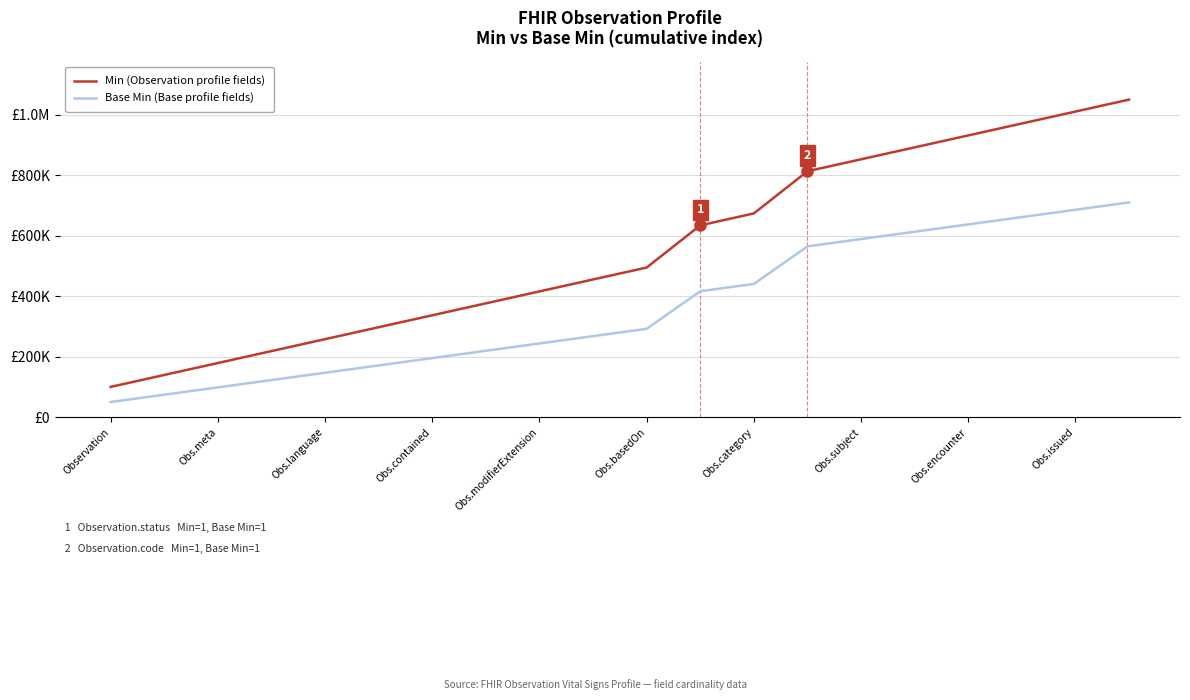

Reading left to right, transcribe all the data shown in this chart.

Min (Observation profile fields): 100000.0	139473.7	178947.4	218421.1	257894.7	297368.4	336842.1	376315.8	415789.5	455263.2	494736.8	634210.5	673684.2	813157.9	852631.6	892105.3	931578.9	971052.6	1010526.3	1050000.0
Base Min (Base profile fields): 50000.0	74210.5	98421.1	122631.6	146842.1	171052.6	195263.2	219473.7	243684.2	267894.7	292105.3	416315.8	440526.3	564736.8	588947.4	613157.9	637368.4	661578.9	685789.5	710000.0